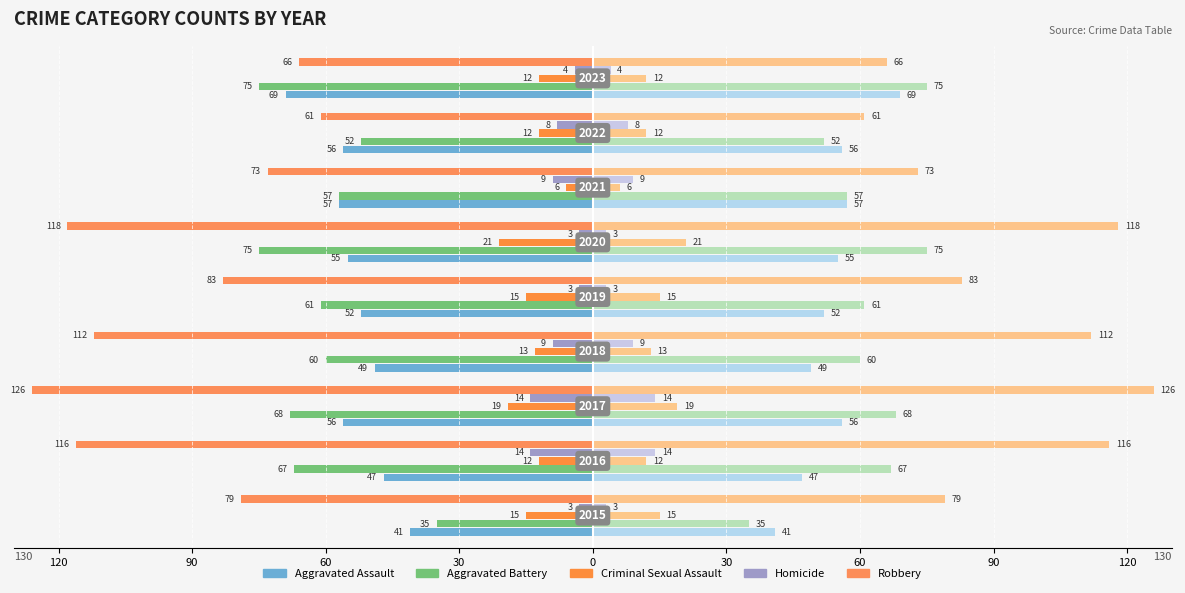

Reading right to left, list all the values displayed in this chart.

Aggravated Assault: 120=-69	90=-56	60=-57	30=-55	0=-52	30=-49	60=-56	90=-47	120=-41
Aggravated Battery: 120=-75	90=-52	60=-57	30=-75	0=-61	30=-60	60=-68	90=-67	120=-35
Criminal Sexual Assault: 120=-12	90=-12	60=-6	30=-21	0=-15	30=-13	60=-19	90=-12	120=-15
Homicide: 120=-4	90=-8	60=-9	30=-3	0=-3	30=-9	60=-14	90=-14	120=-3
Robbery: 120=-66	90=-61	60=-73	30=-118	0=-83	30=-112	60=-126	90=-116	120=-79